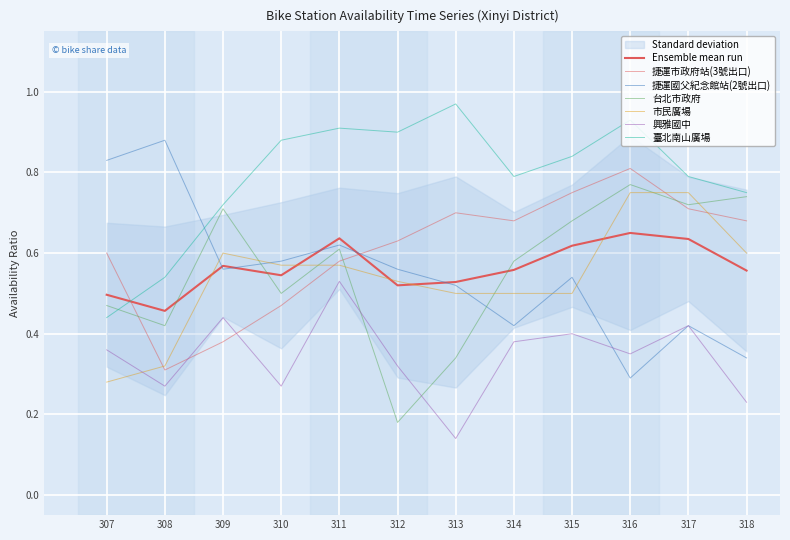

The 台北市政府 series shows 0.3 at 313. True or false?

True